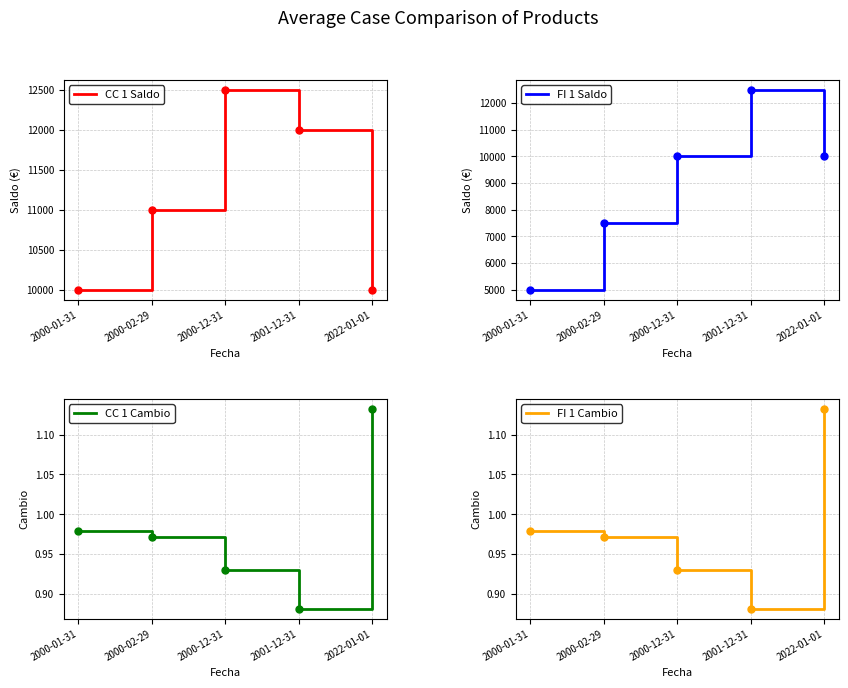

How many lines are shown in the chart?

4